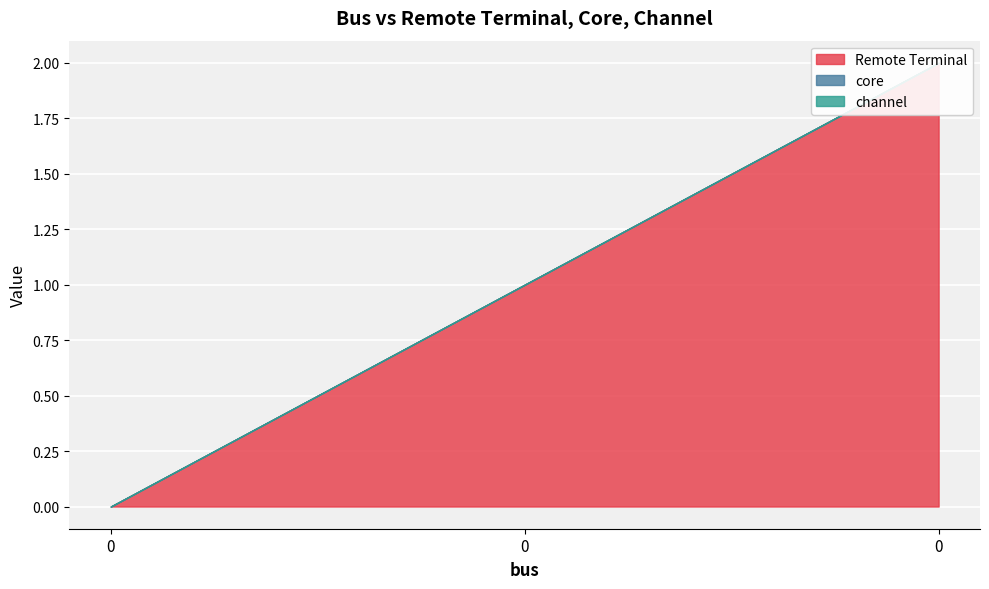

True or false: Remote Terminal has a value of 1 at 0.

False